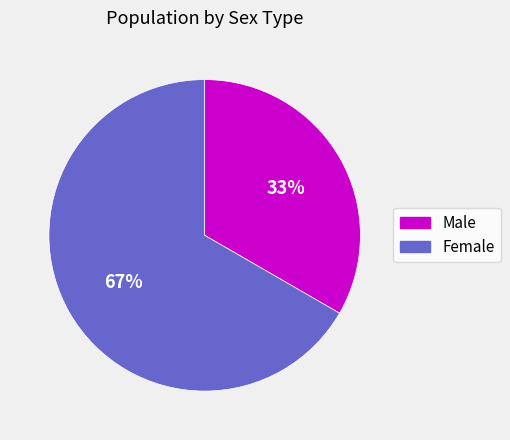

To the nearest percent, what percentage of the pie is Female?

67%